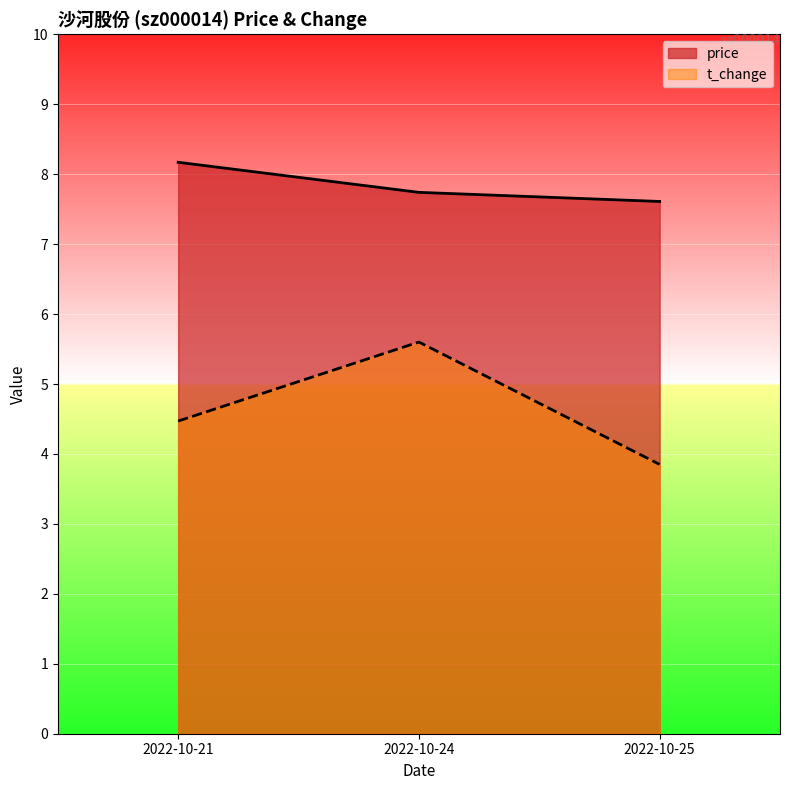

What value does the price series have at 2022-10-21?

8.2